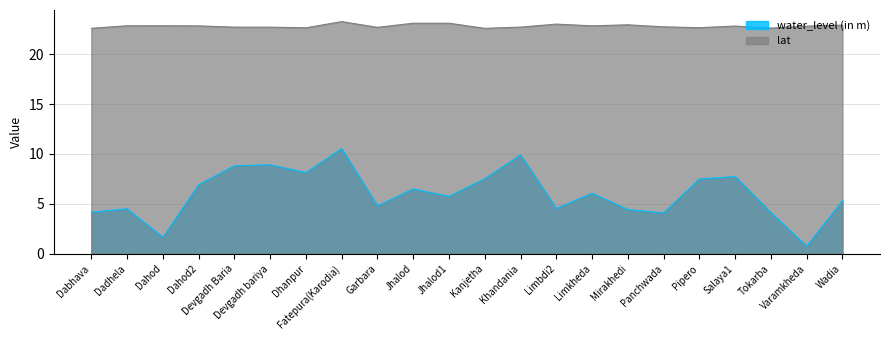

True or false: lat and water_level (in m) cross at least once.

False